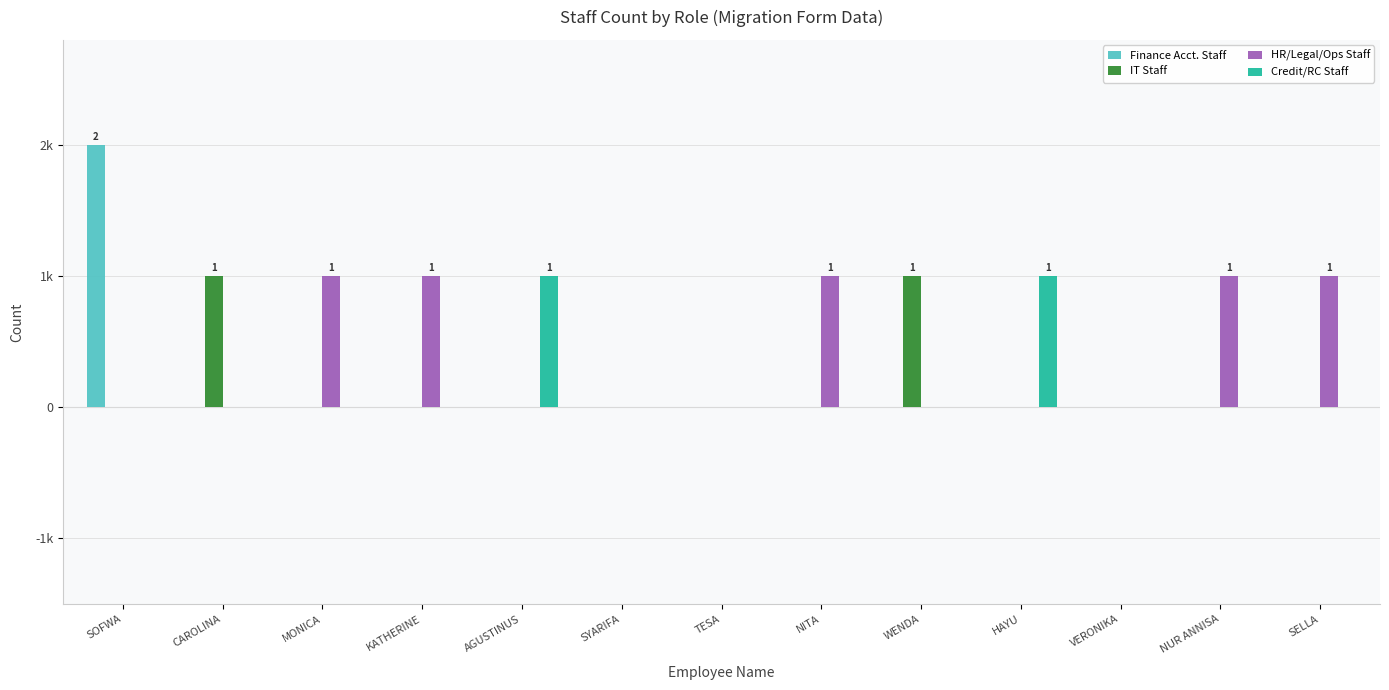

What are all the series names shown in the legend?

Finance Acct. Staff, IT Staff, HR/Legal/Ops Staff, Credit/RC Staff